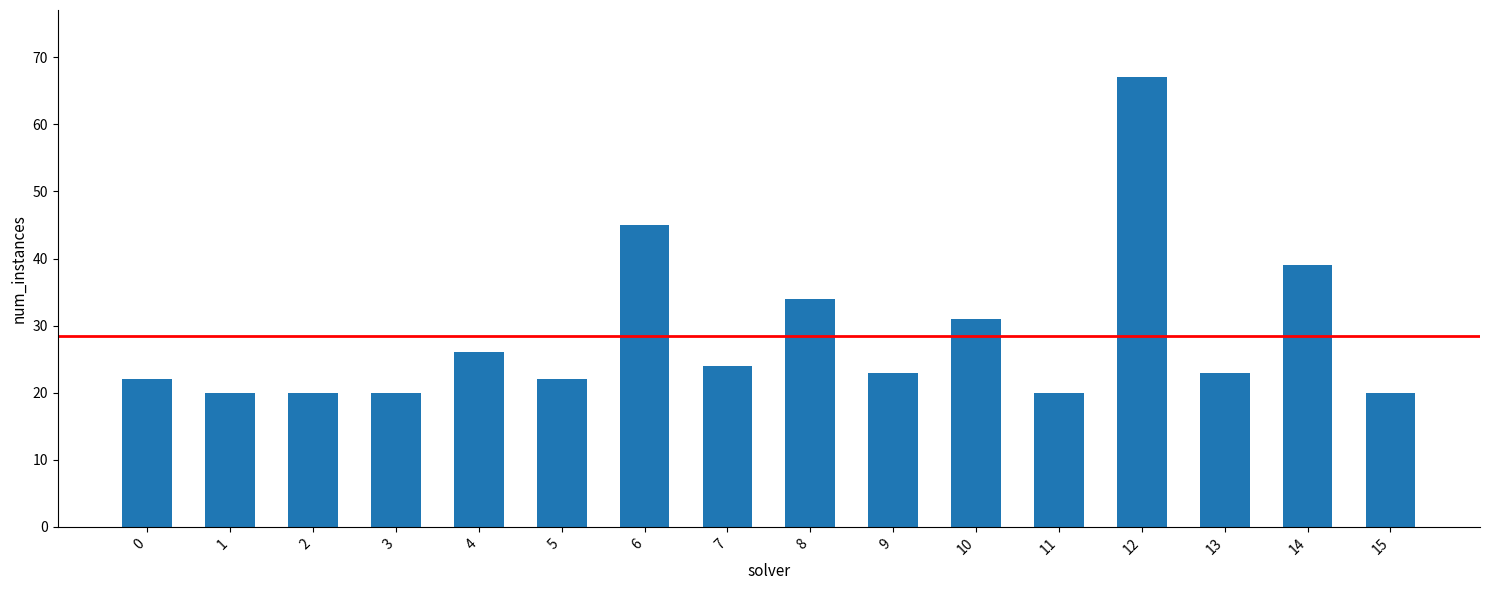

What is the value of the 2nd bar from the left?

20